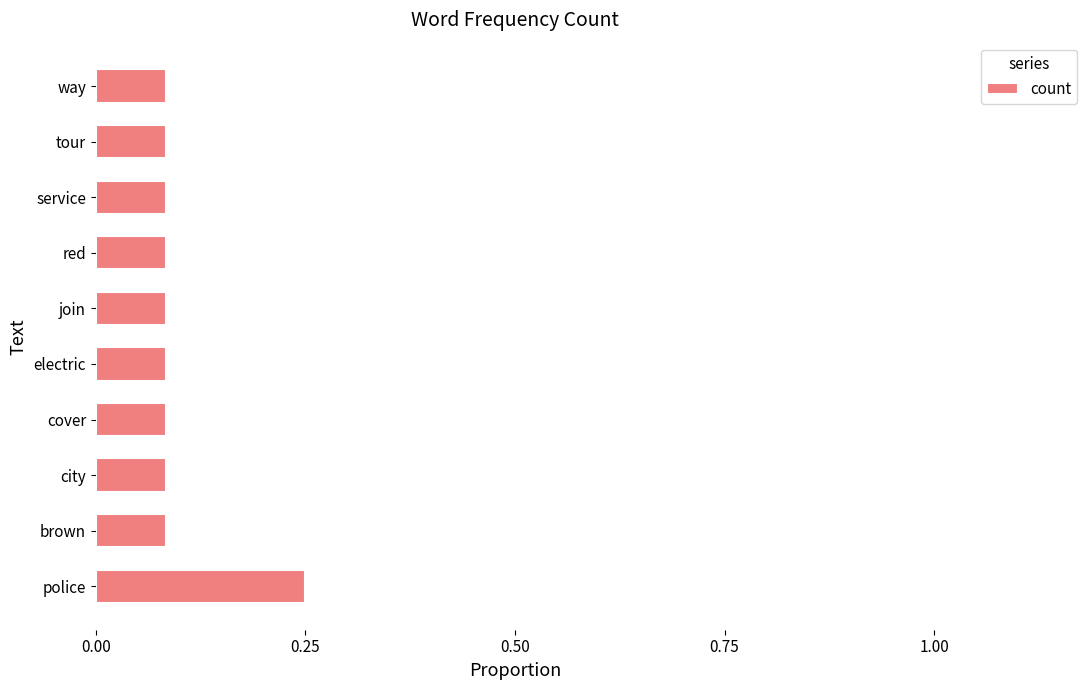

At which category does the chart reach its peak across all series?

police